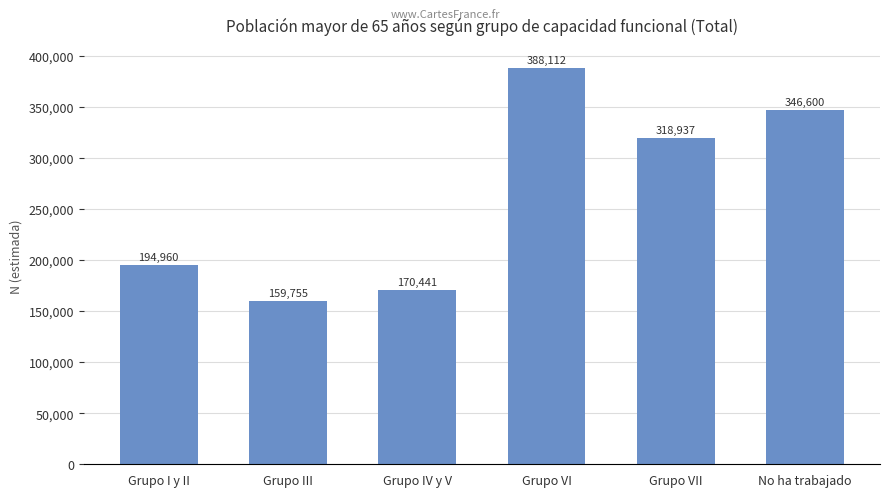

At which label is the value closest to 273933?

Grupo VII